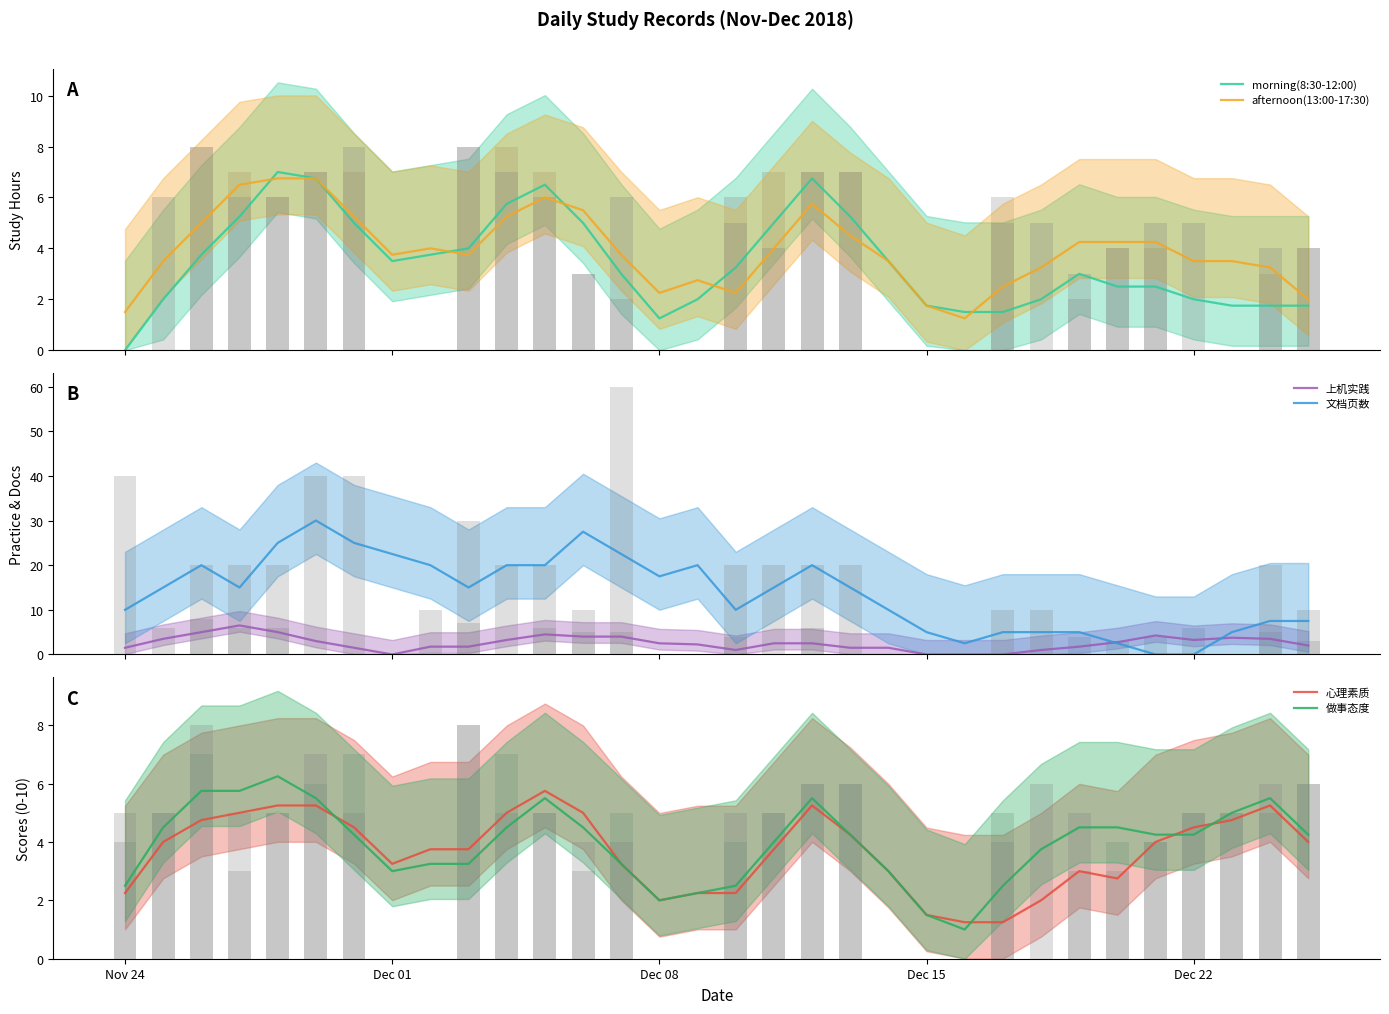

How many data points in 做事态度 are above 4?

18